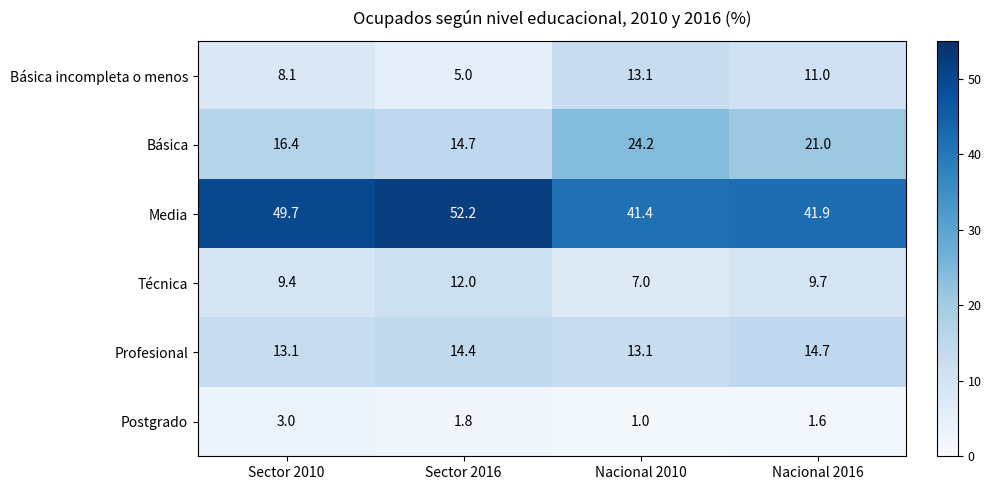

At Sector 2010, list the series in order from largest to smallest.

Media, Básica, Profesional, Técnica, Básica incompleta o menos, Postgrado